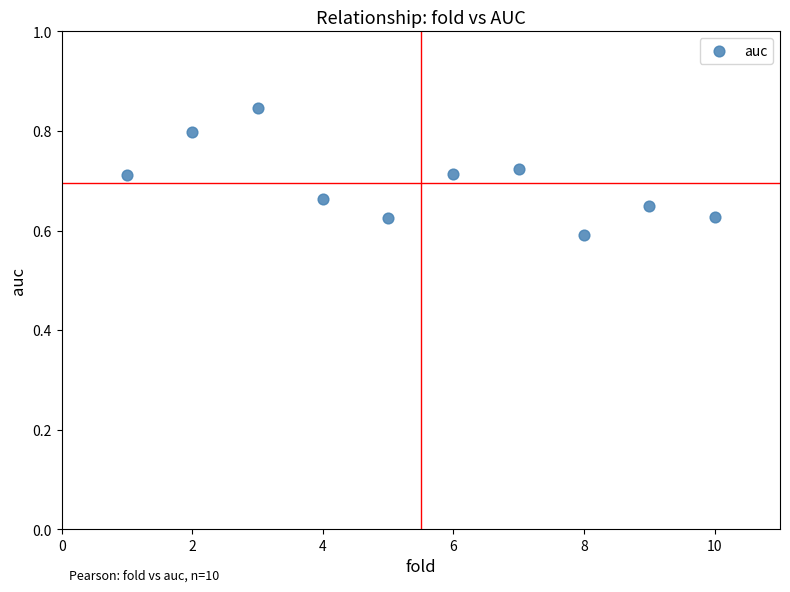

What is the average X value?

5.5